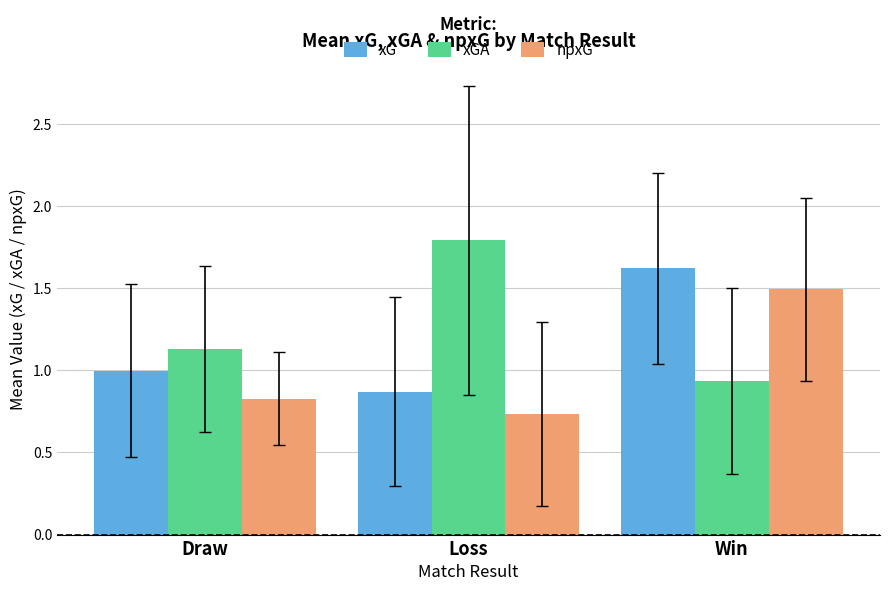

Rank the series at Win from highest to lowest value.

xG, npxG, xGA